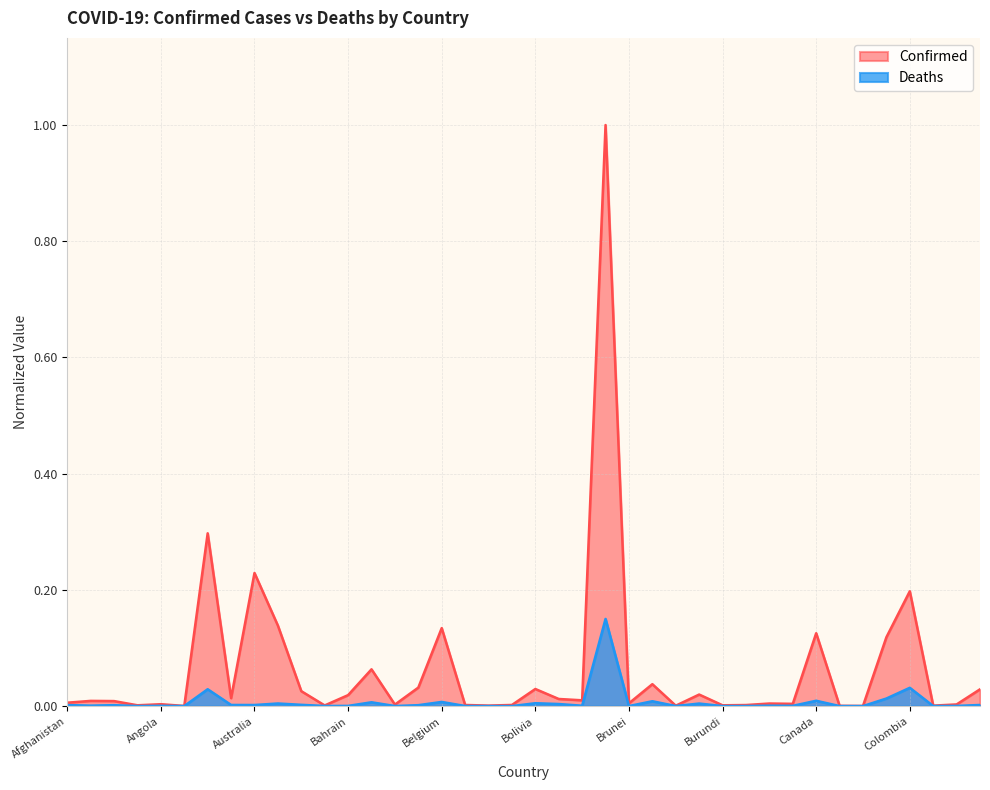

What are all the series names shown in the legend?

Confirmed, Deaths